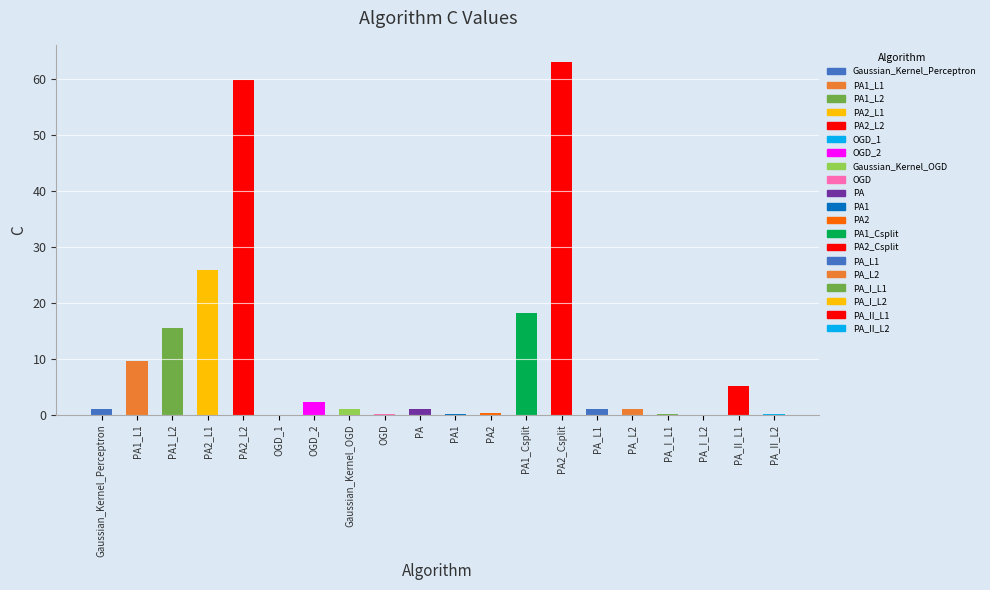

Rank the categories by value from highest to lowest.

PA2_Csplit, PA2_L2, PA2_L1, PA1_Csplit, PA1_L2, PA1_L1, PA_II_L1, OGD_2, Gaussian_Kernel_Perceptron, Gaussian_Kernel_OGD, PA, PA_L1, PA_L2, PA2, OGD, PA1, PA_I_L1, PA_II_L2, OGD_1, PA_I_L2